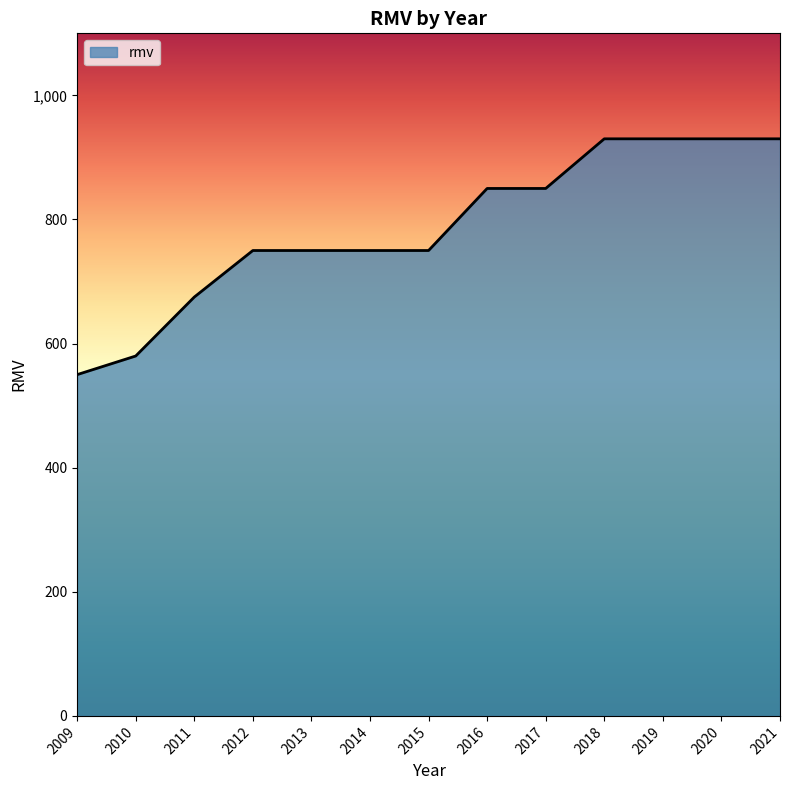

Reading left to right, what are all the values shown in this chart?

550	580	675	750	750	750	750	850	850	930	930	930	930